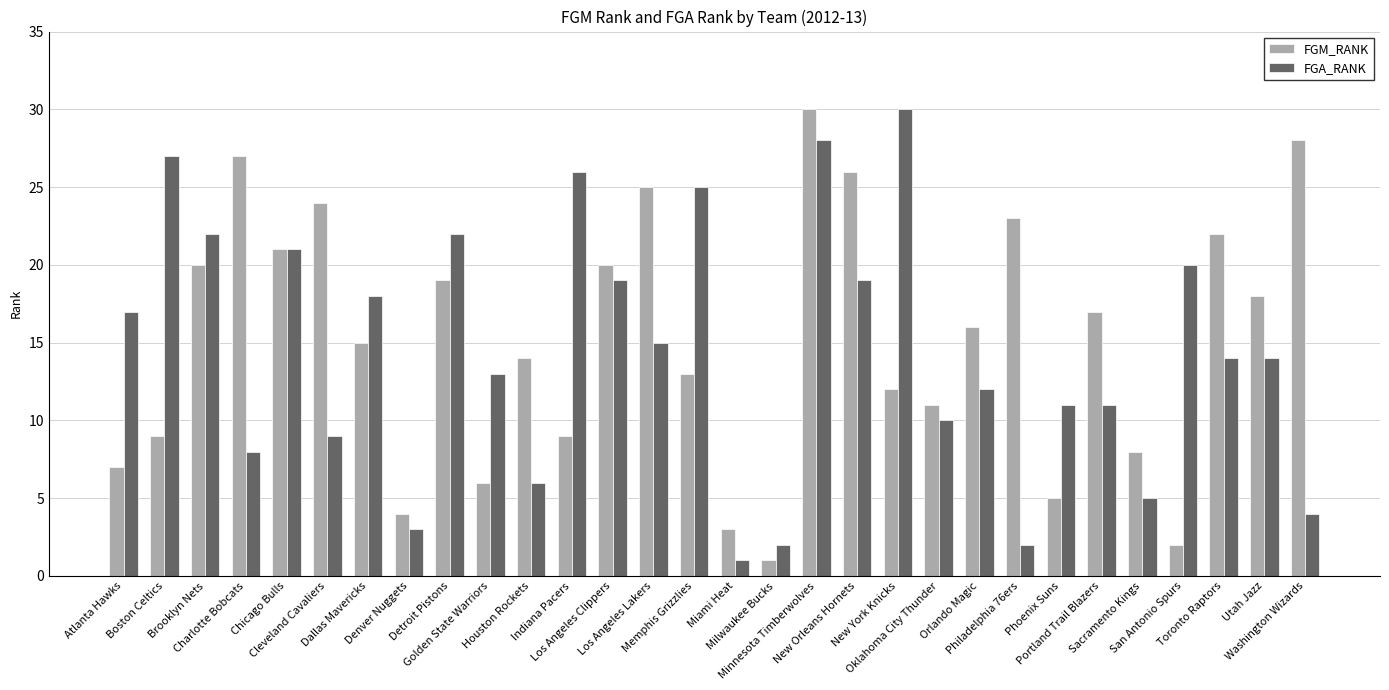

What are all the series names shown in the legend?

FGM_RANK, FGA_RANK